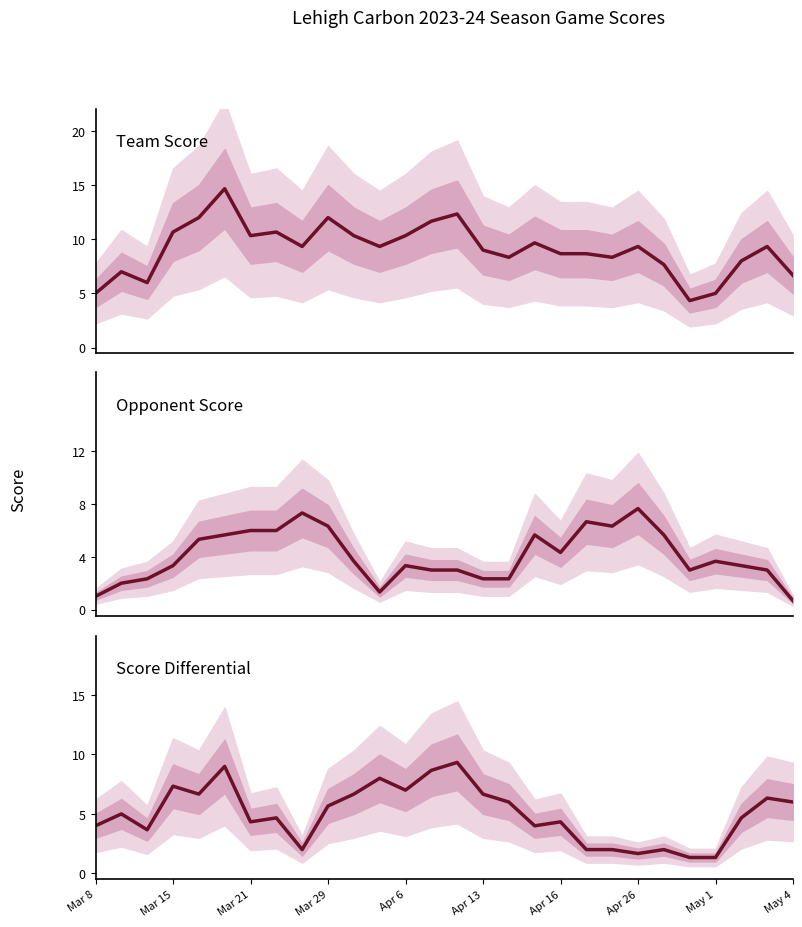

True or false: Score Differential has a value of 6.7 at 10.

True